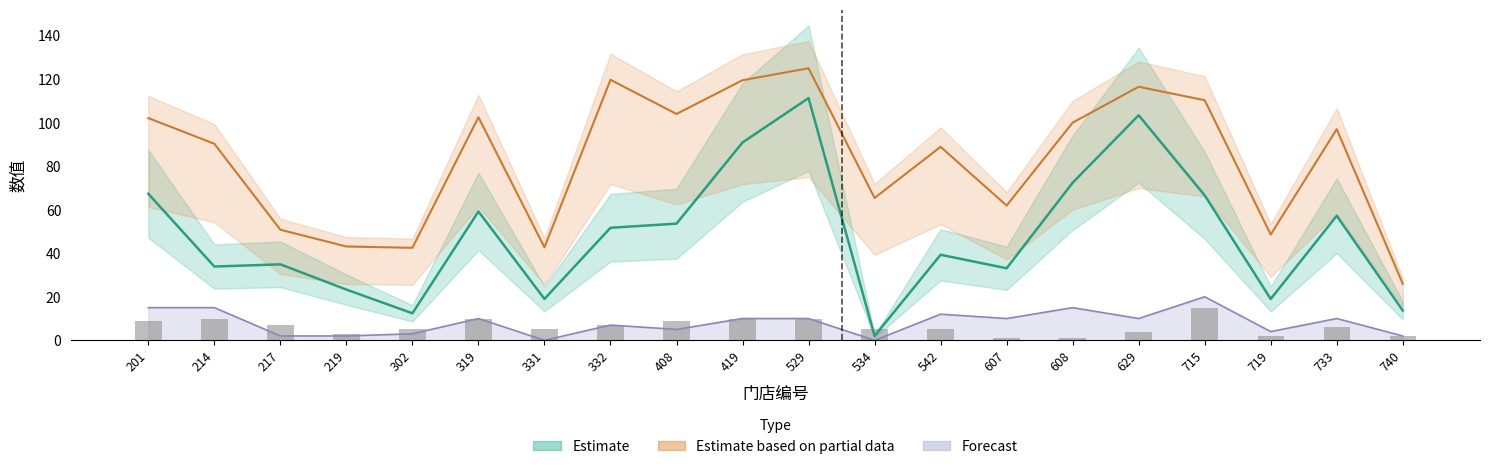

Reading right to left, transcribe all the data shown in this chart.

740=2	733=6	719=2	715=15	629=4	608=1	607=1	542=5	534=5	529=10	419=10	408=9	332=7	331=5	319=10	302=5	219=3	217=7	214=10	201=9